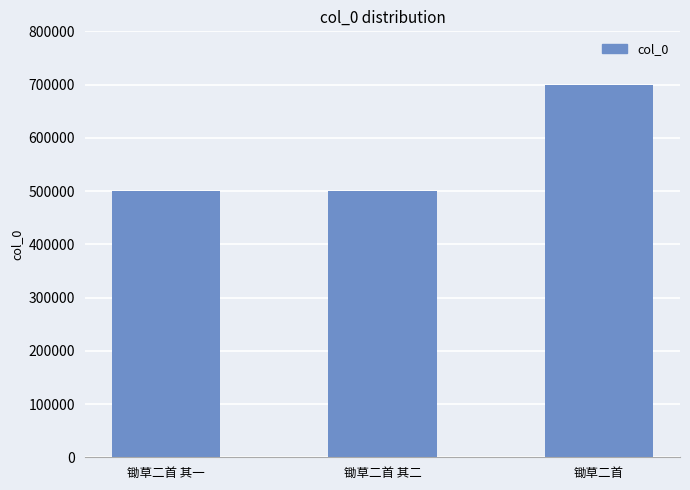

Count the number of data series in this chart.

1